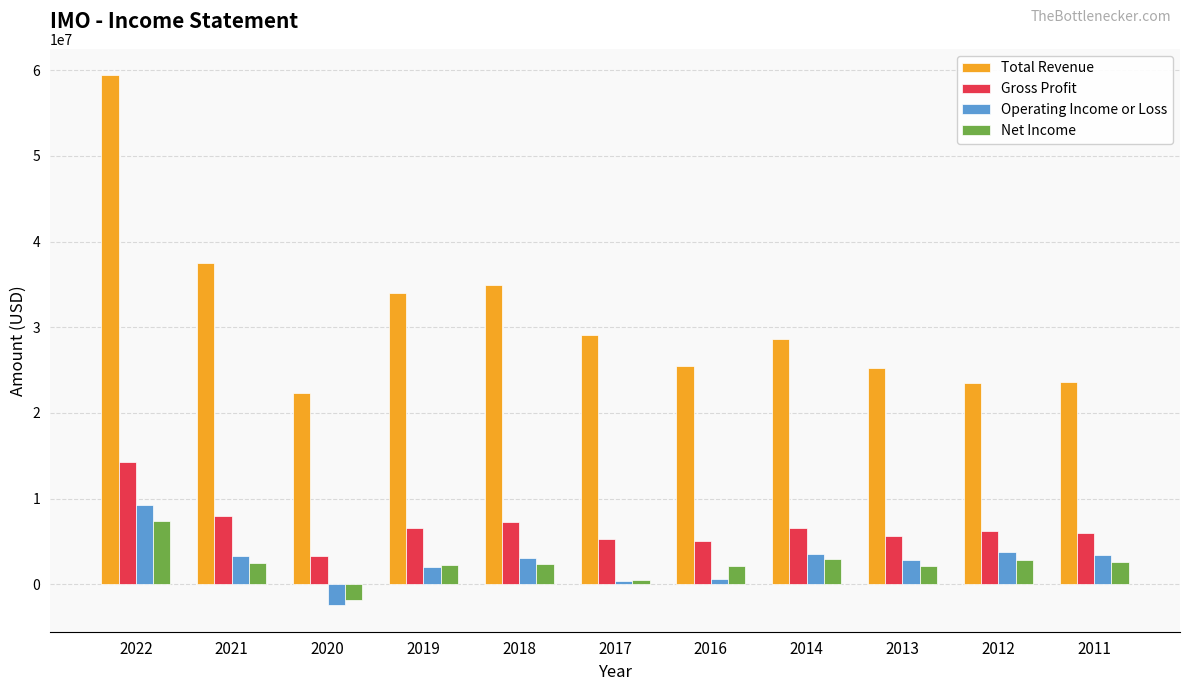

At which label does Gross Profit first exceed 6214300?

2022